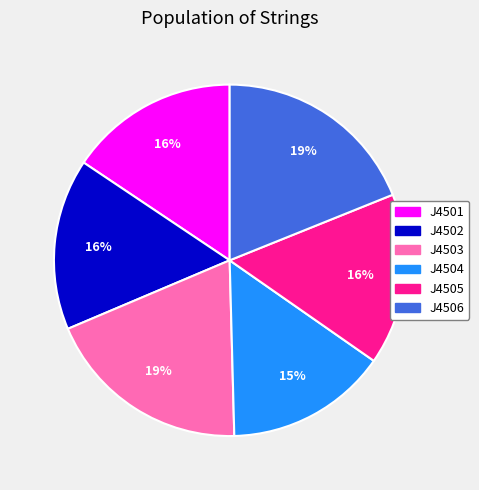

How many segments does this pie chart have?

6